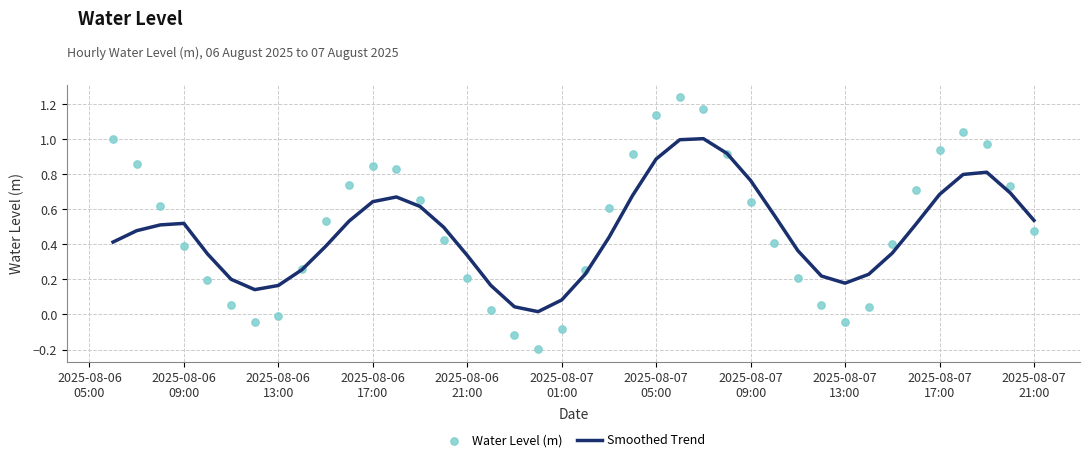

What are all the series names shown in the legend?

Smoothed Trend, Water Level (m)